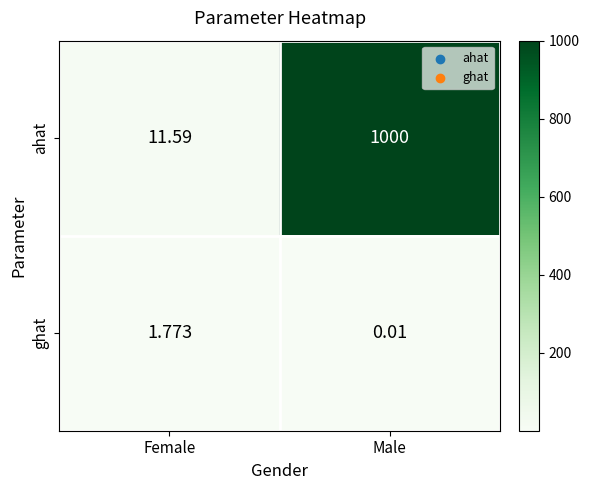

At how many categories does at least one series exceed 485?

1